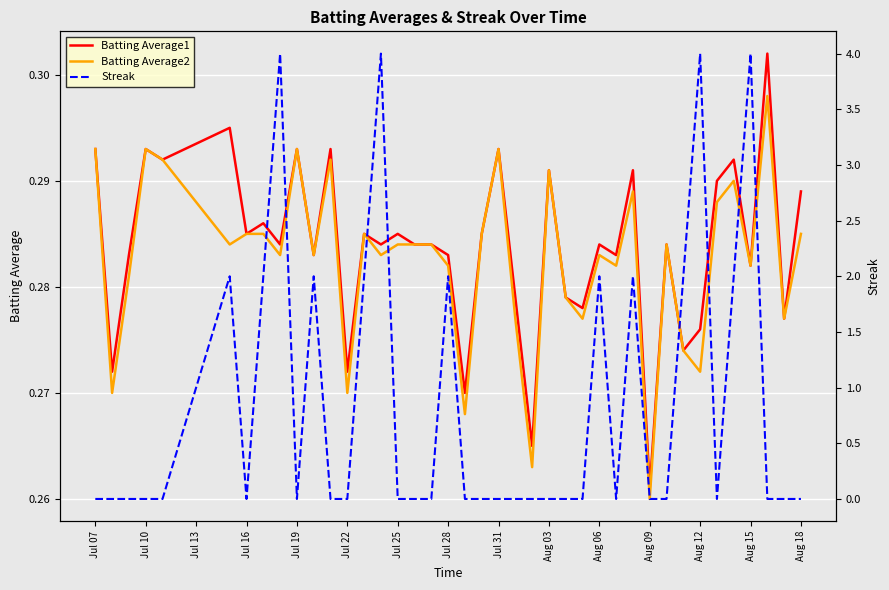

At which label is Batting Average2 closest to 0?

Aug 09